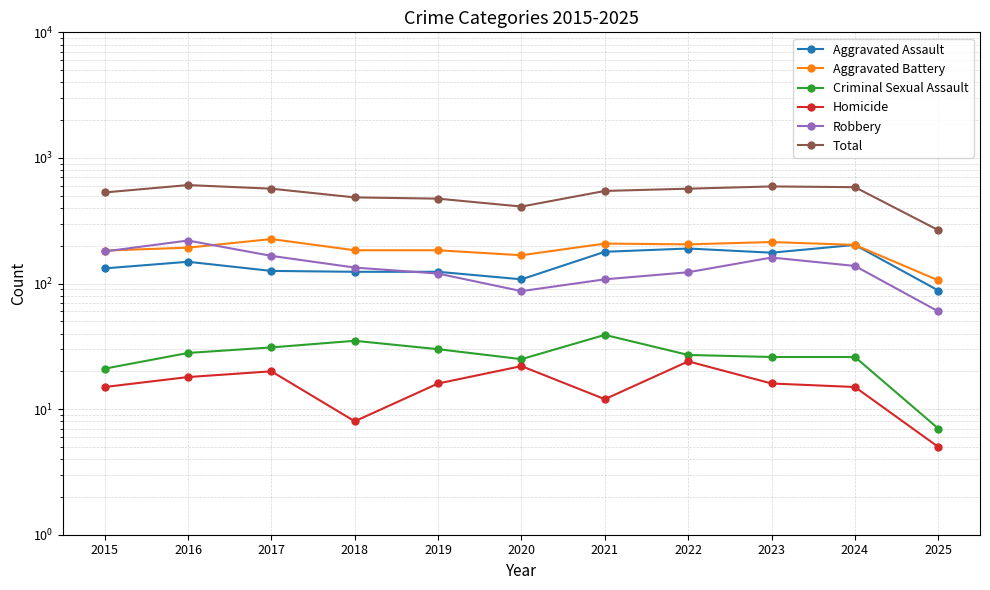

What is the maximum value shown in the chart?

608